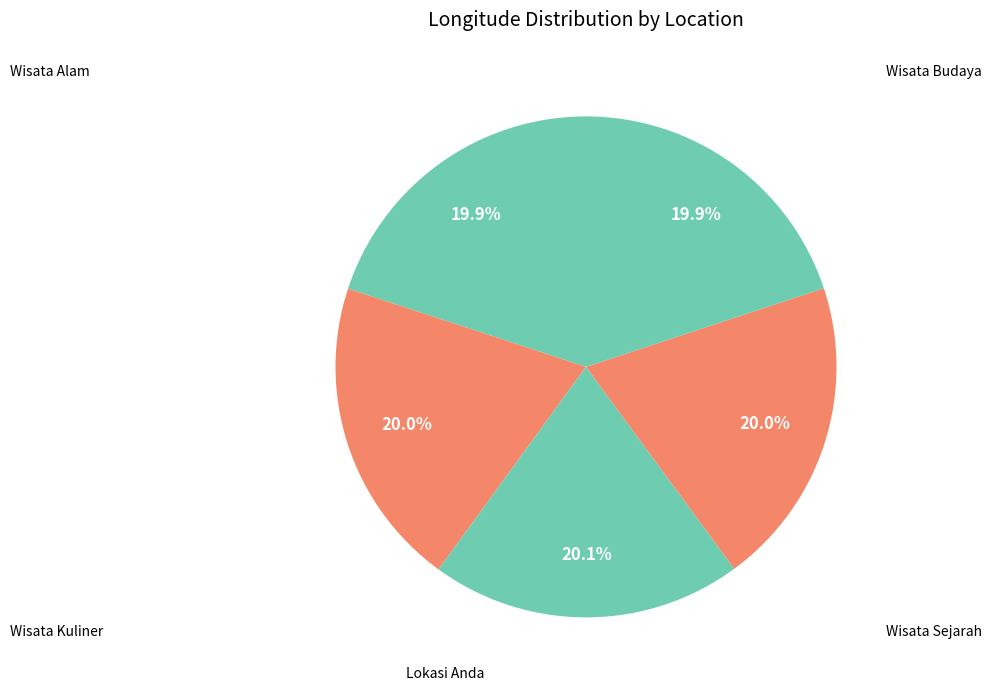

How many segments does this pie chart have?

5